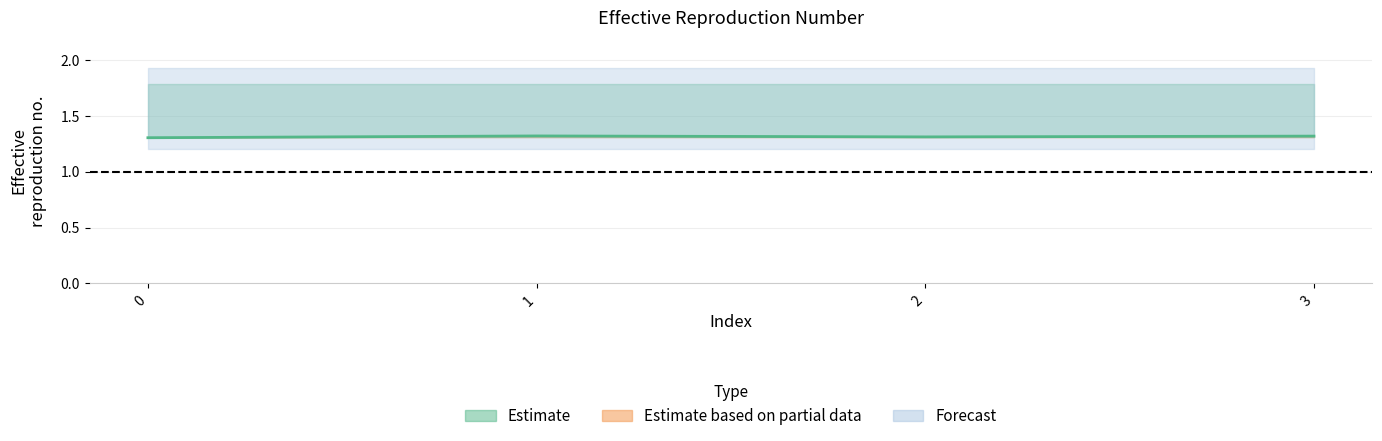

True or false: the data has more than 2 interior local peaks.

False